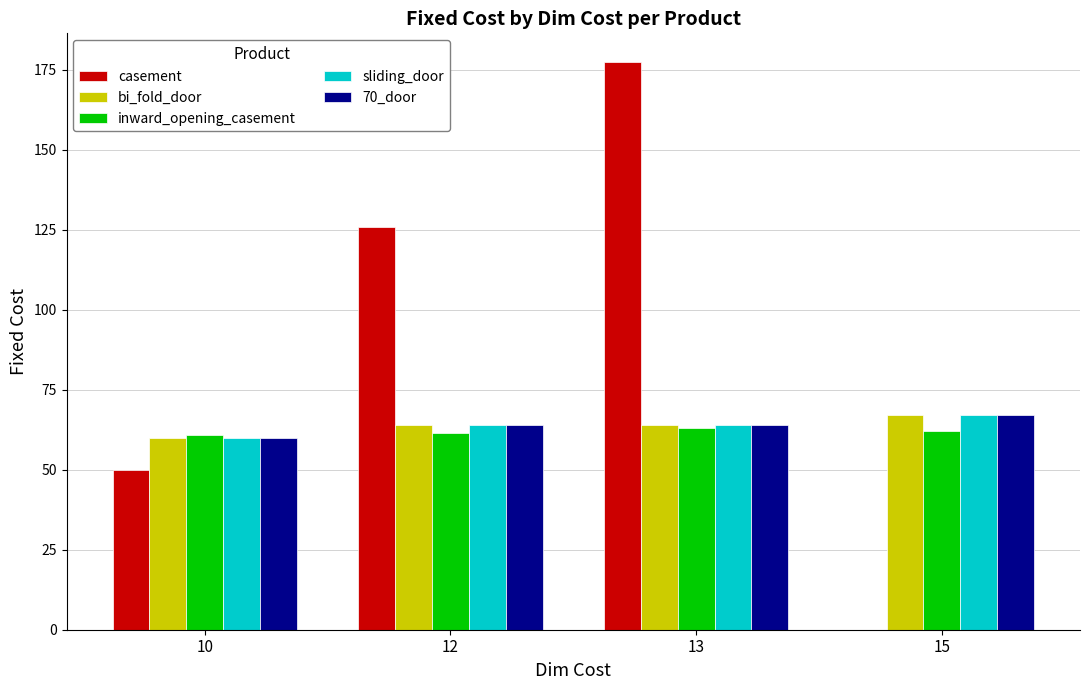

Is it true that 70_door equals 64.0 at 13?

True